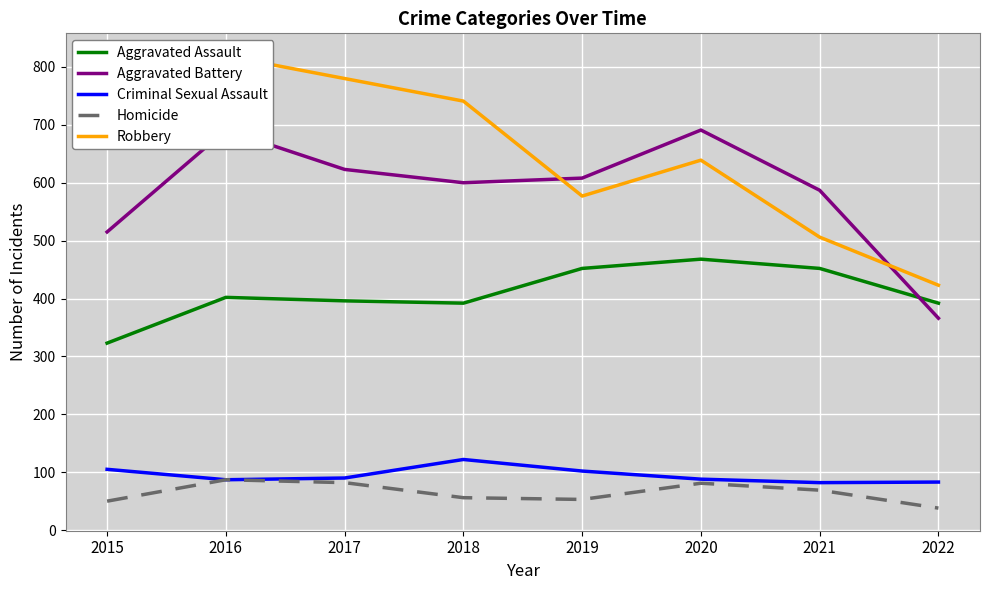

What are all the series names shown in the legend?

Aggravated Assault, Aggravated Battery, Criminal Sexual Assault, Homicide, Robbery